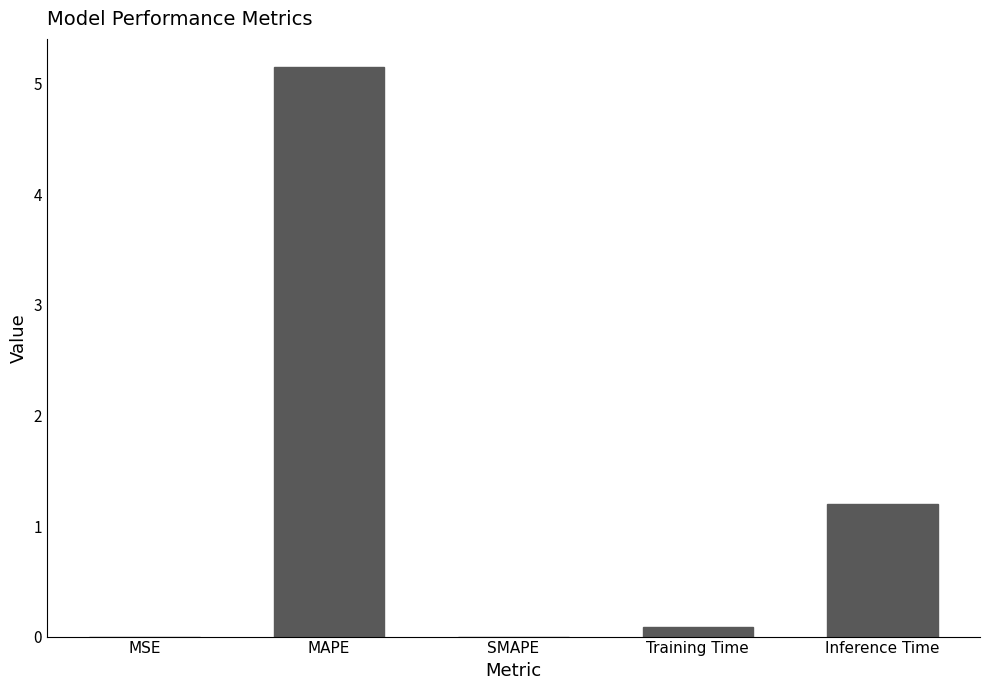

At which label is the value closest to 2?

Inference Time